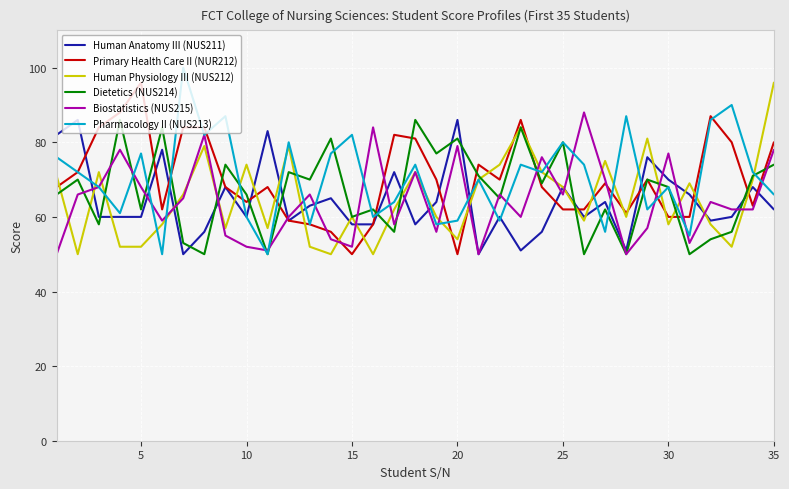

What is the maximum value shown in the chart?

100